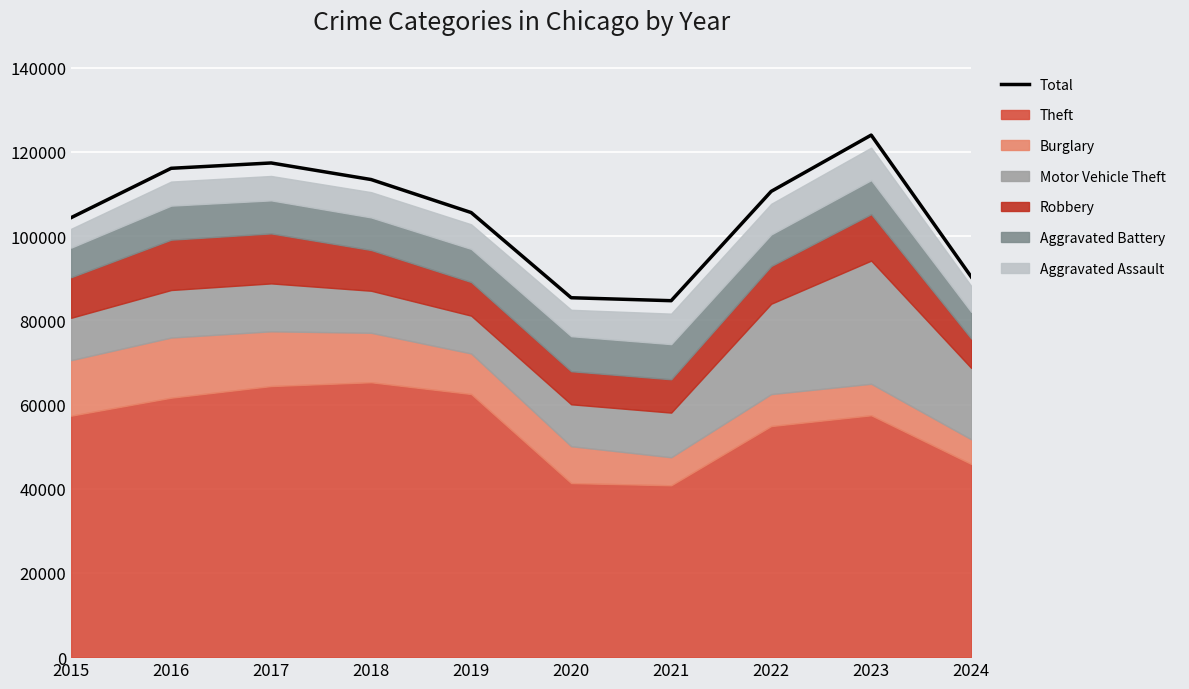

How many points are lower than both their immediate neighbors (excluding endpoints)?

1